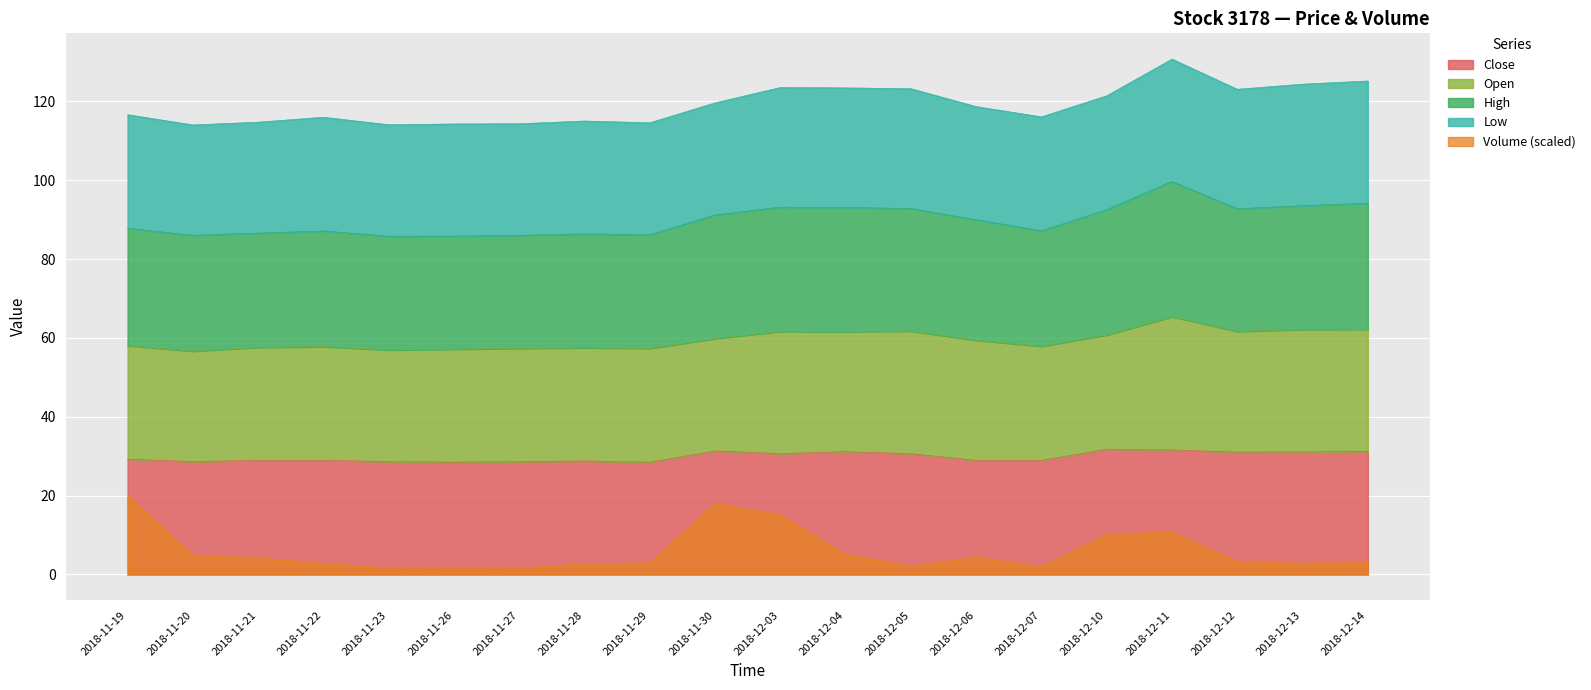

What is the difference between the second highest and minimum values in the High series?

8.4